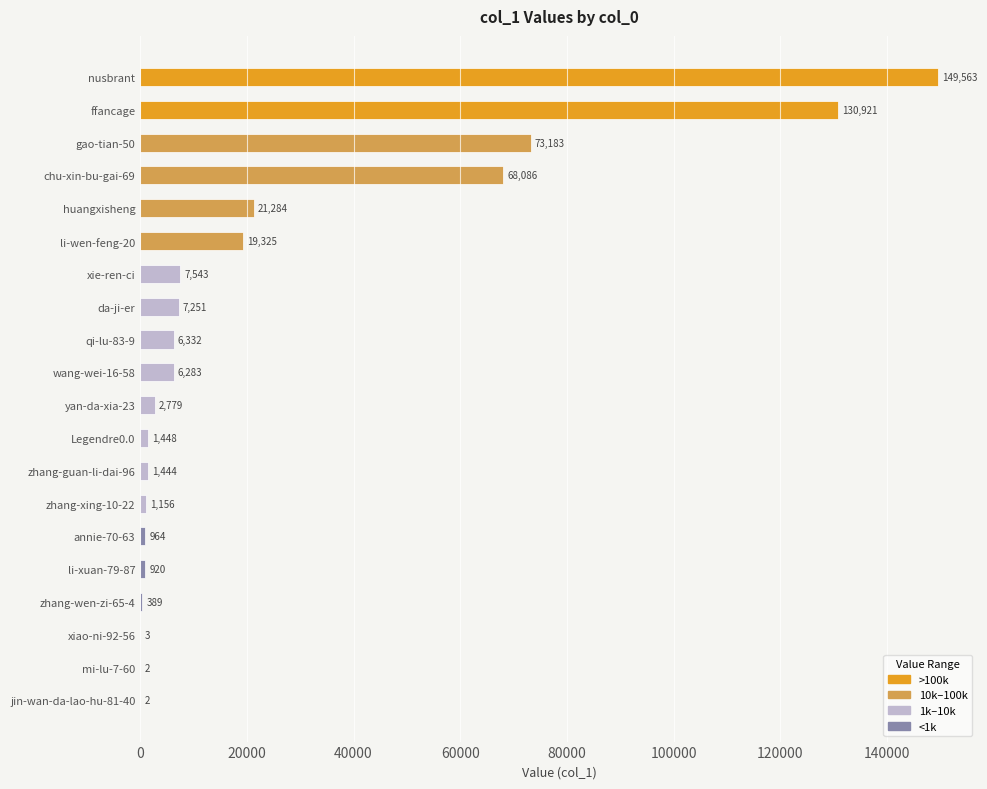

At which category does the chart reach its peak across all series?

nusbrant